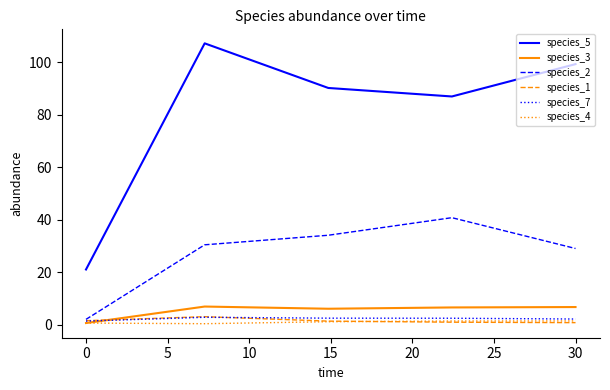

What is the minimum value shown in the chart?

0.4